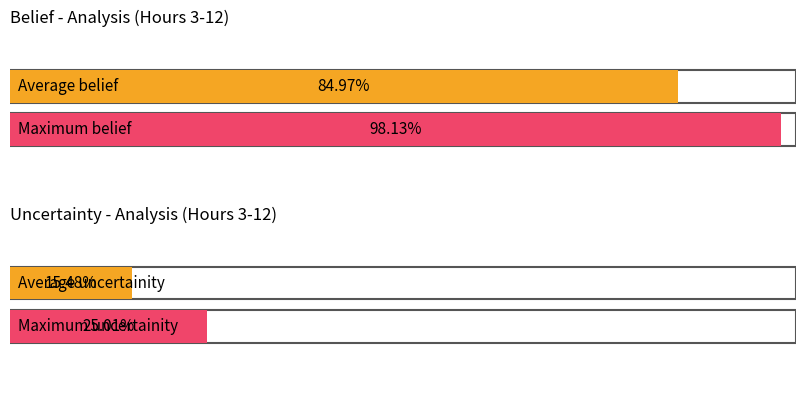

The value of belief at Hour 7 is 0.8. True or false?

True